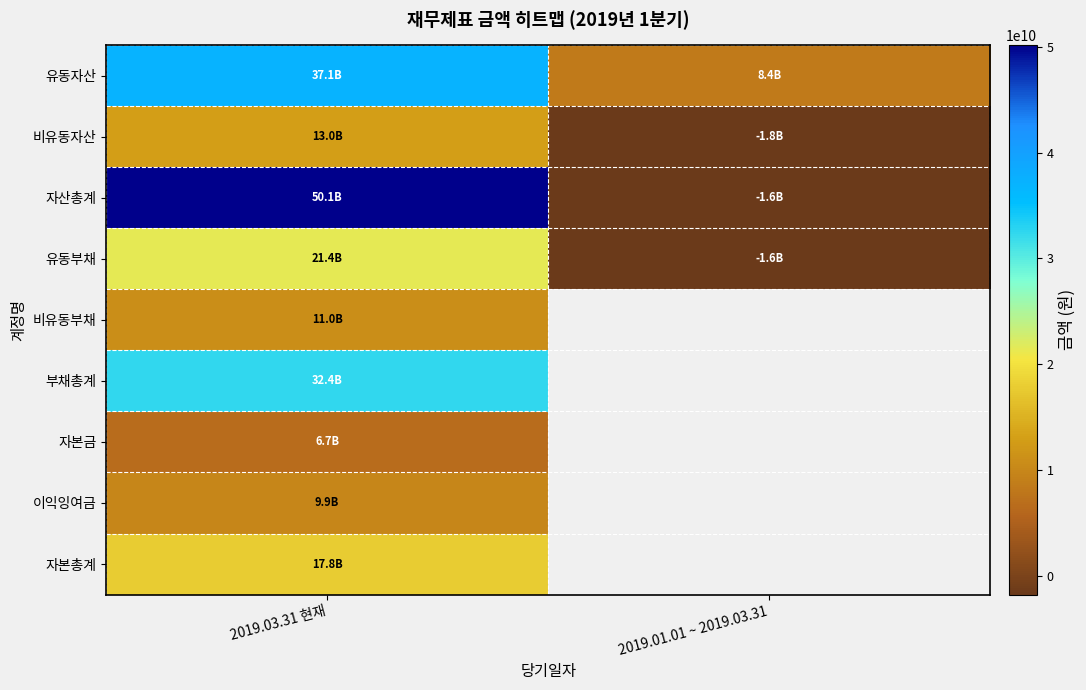

At how many categories does at least one series exceed 7440028508?

2